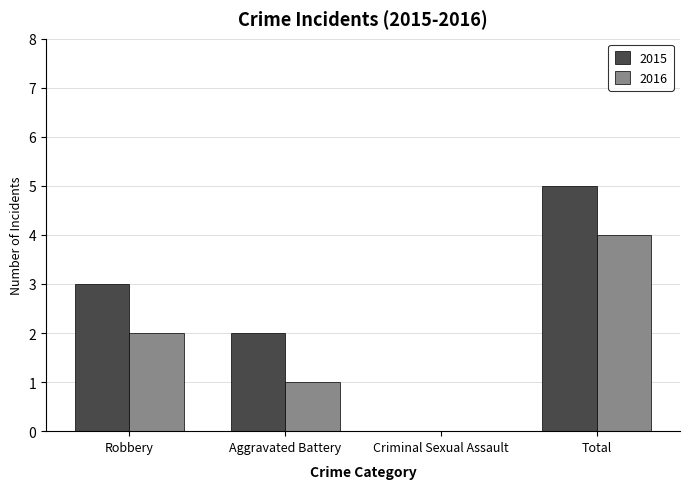

Which series has the largest total across all categories?

2015